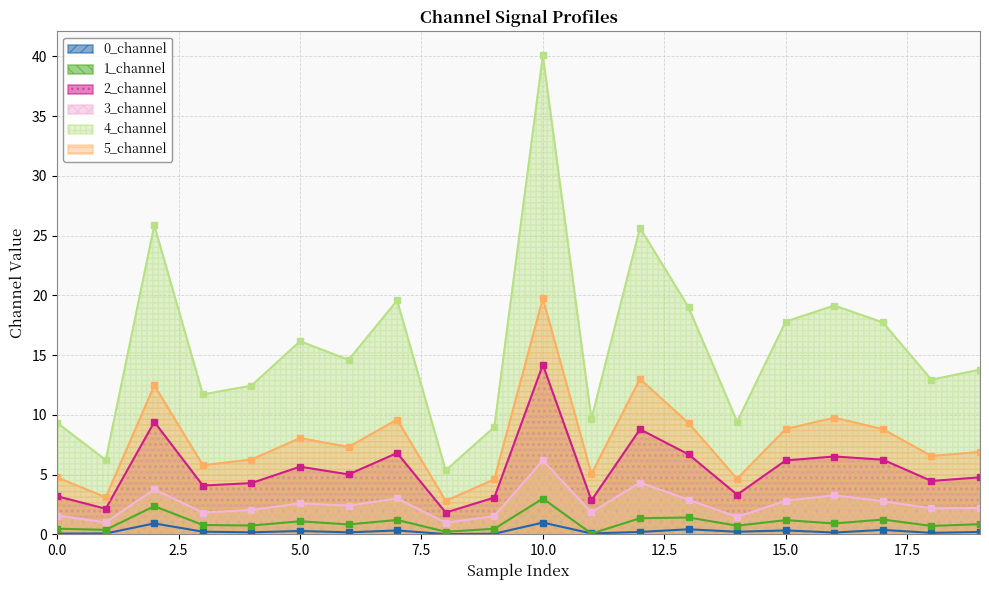

Which category has the highest value in the 5_channel series?

10.0